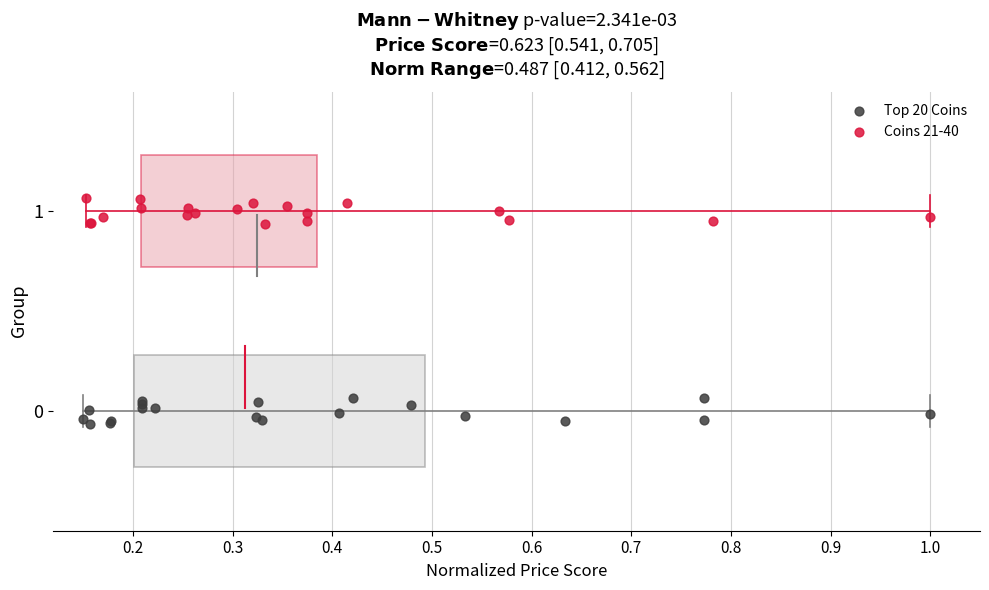

Which series reaches the minimum Y coordinate?

Top 20 Coins